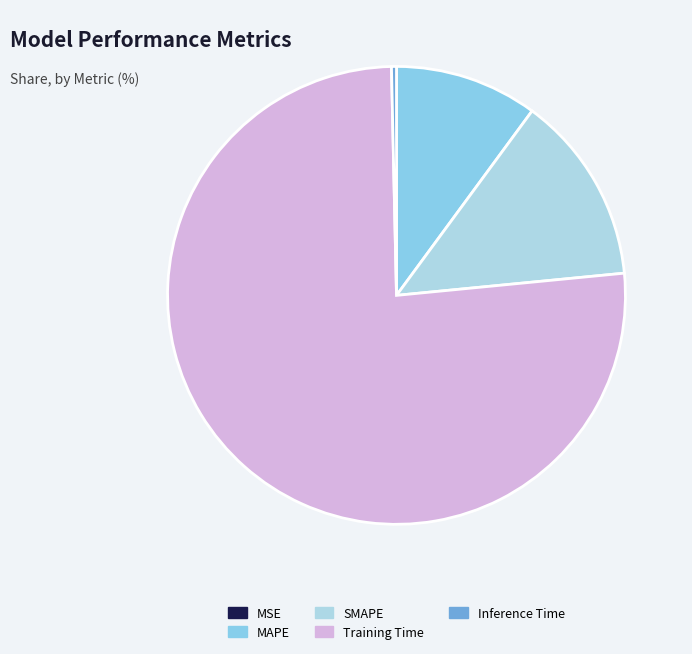

What percentage do MSE and Training Time together represent?

76.2%